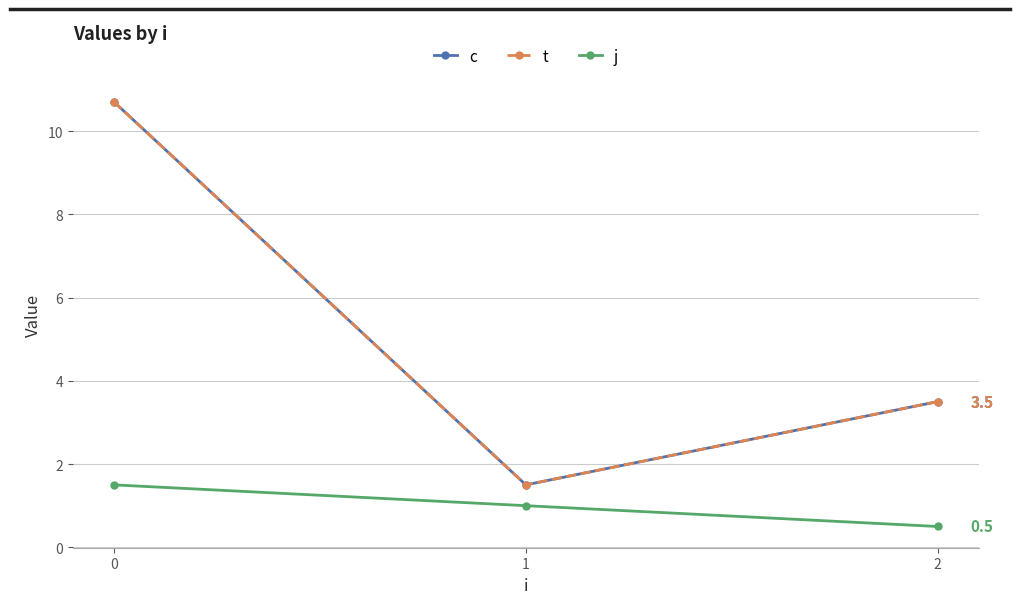

True or false: t has a value of 6.0 at 2.

False